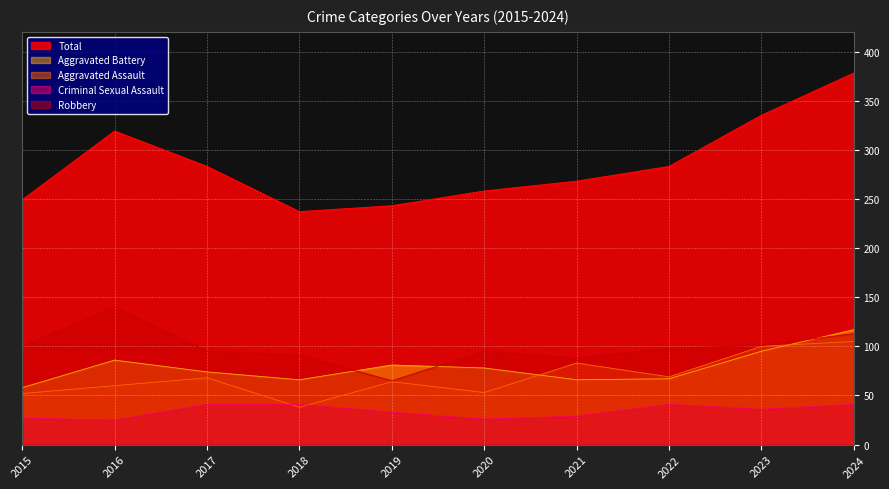

True or false: Criminal Sexual Assault has more than 2 interior local peaks.

False